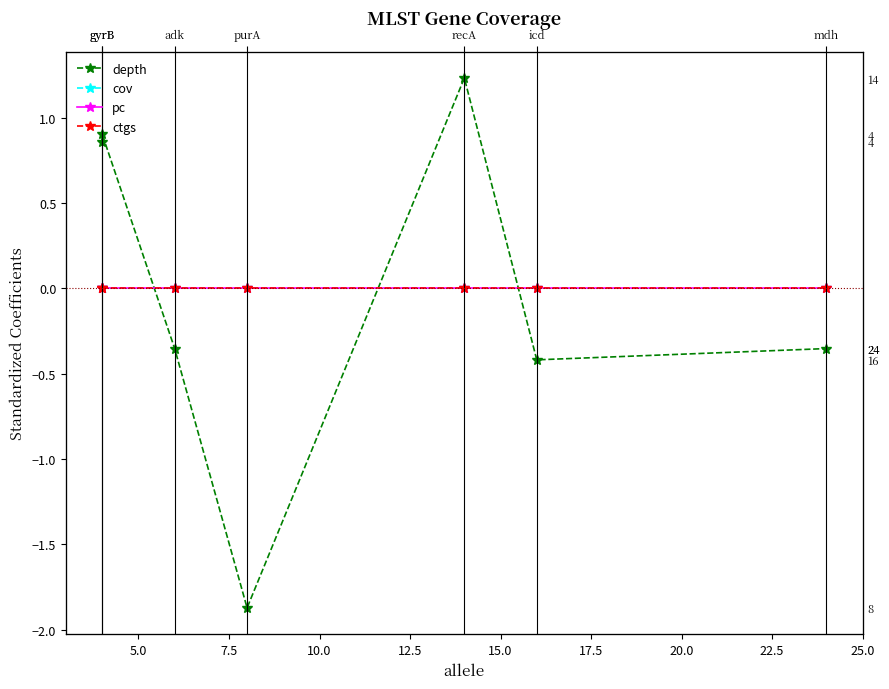

True or false: depth and ctgs intersect in this chart.

True